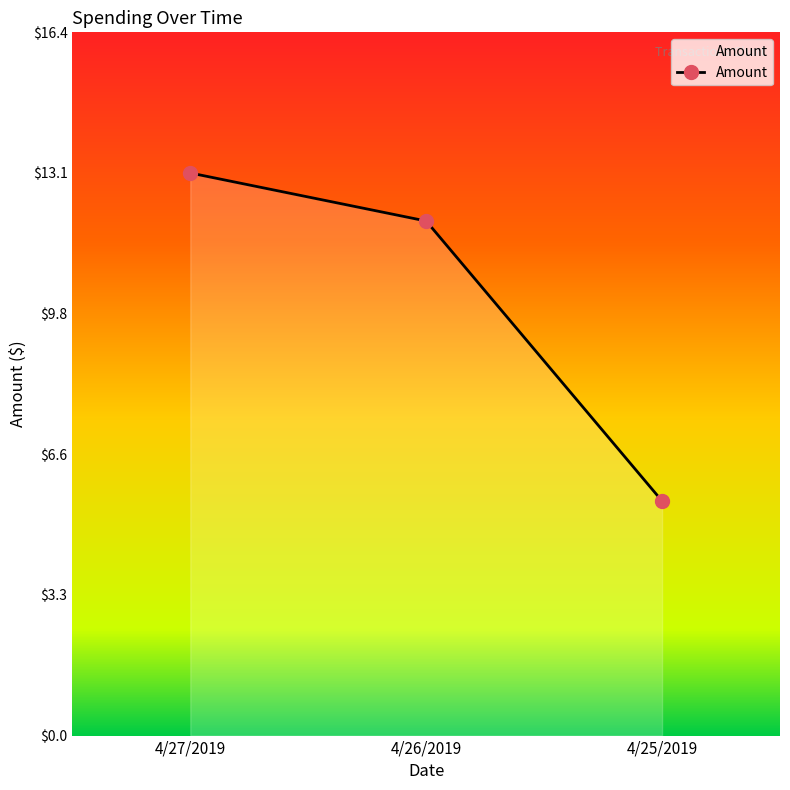

How many lines are shown in the chart?

1